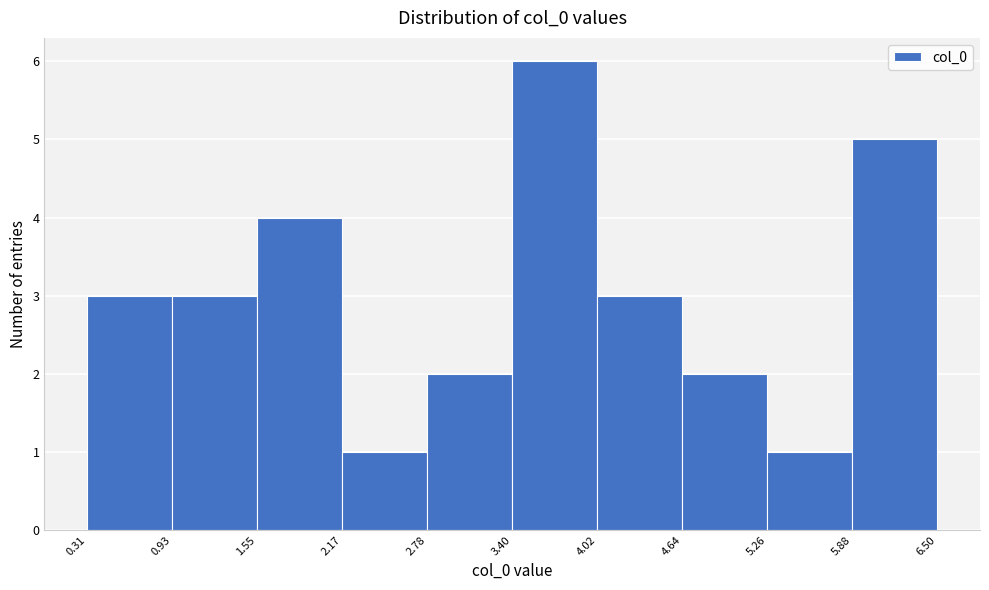

Over which range of the x-axis is the bar tallest?

3.40 to 4.02